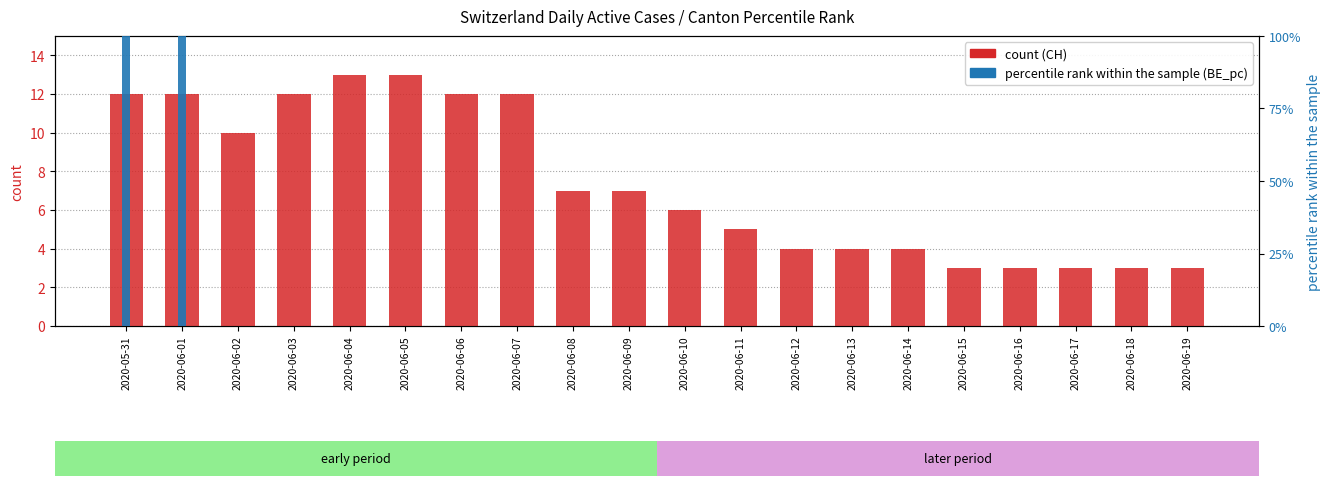

How many categories are shown in the chart?

20